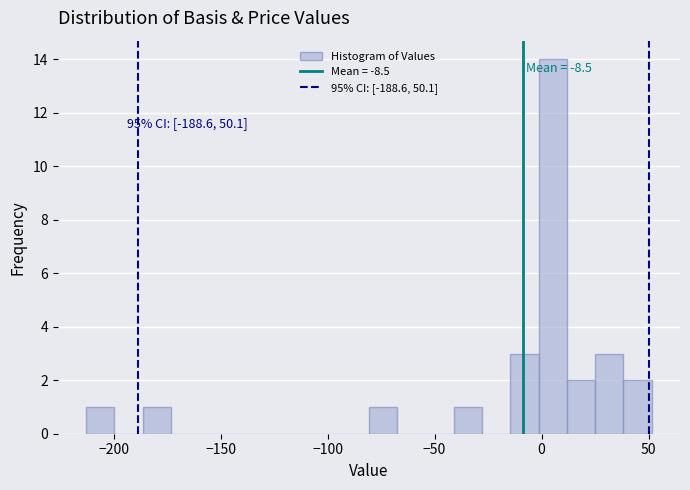

Around what value on the x-axis is the tallest bar? Give the approximate position of its centre, as read against the axis.

5